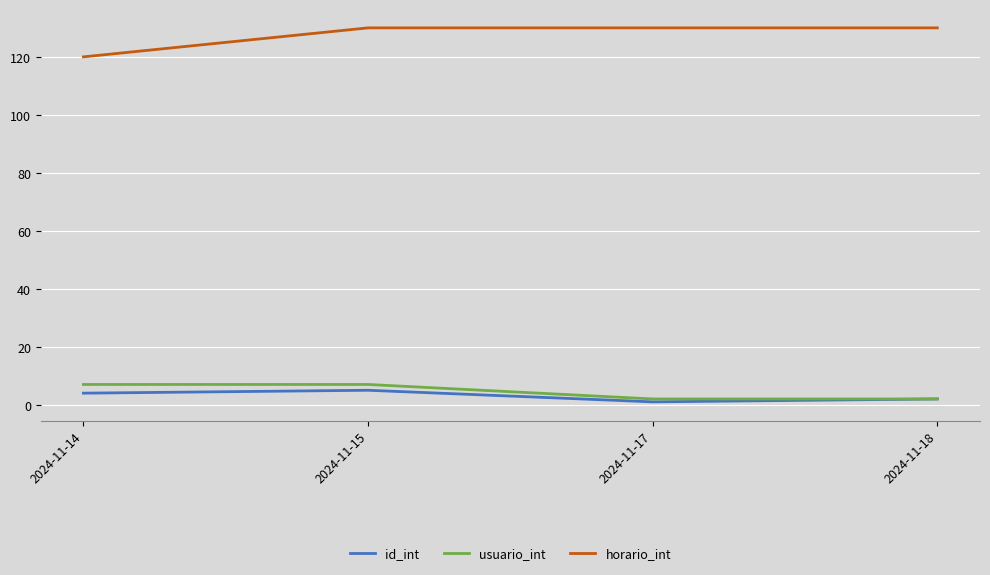

What is the total value across all series at 2024-11-18?

134